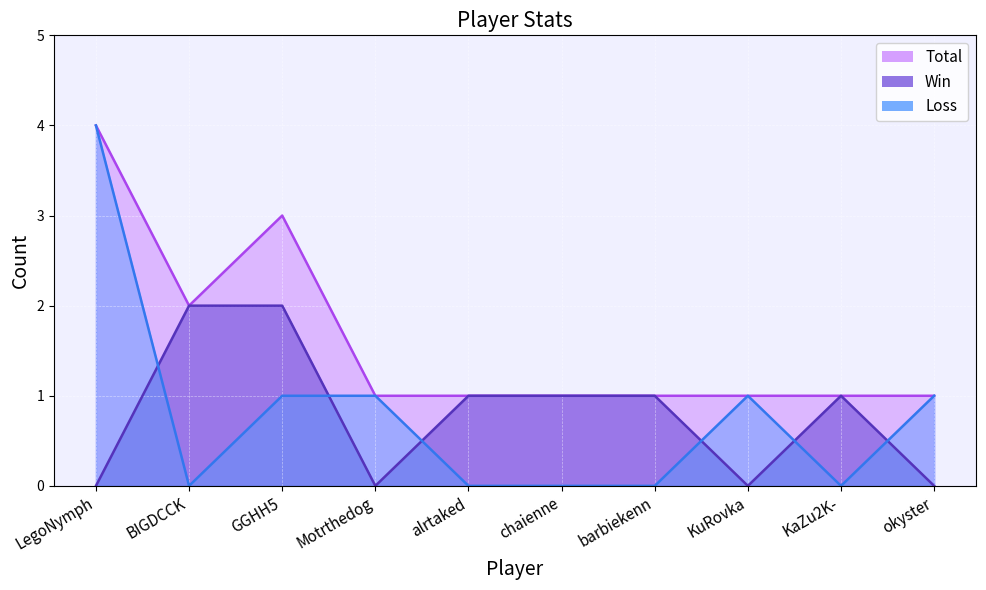

Where is the first local minimum for Loss?

BIGDCCK